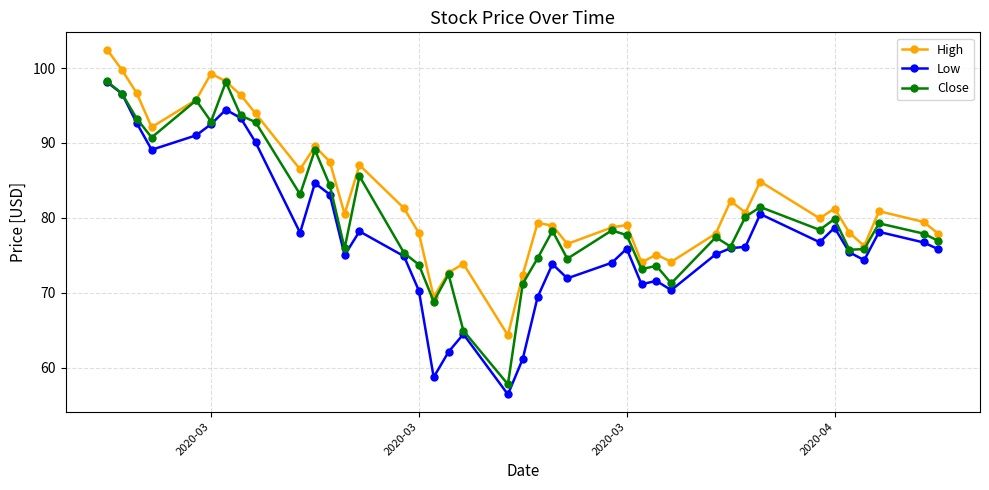

What is the value of the Low point at the 34th from the left?

76.7